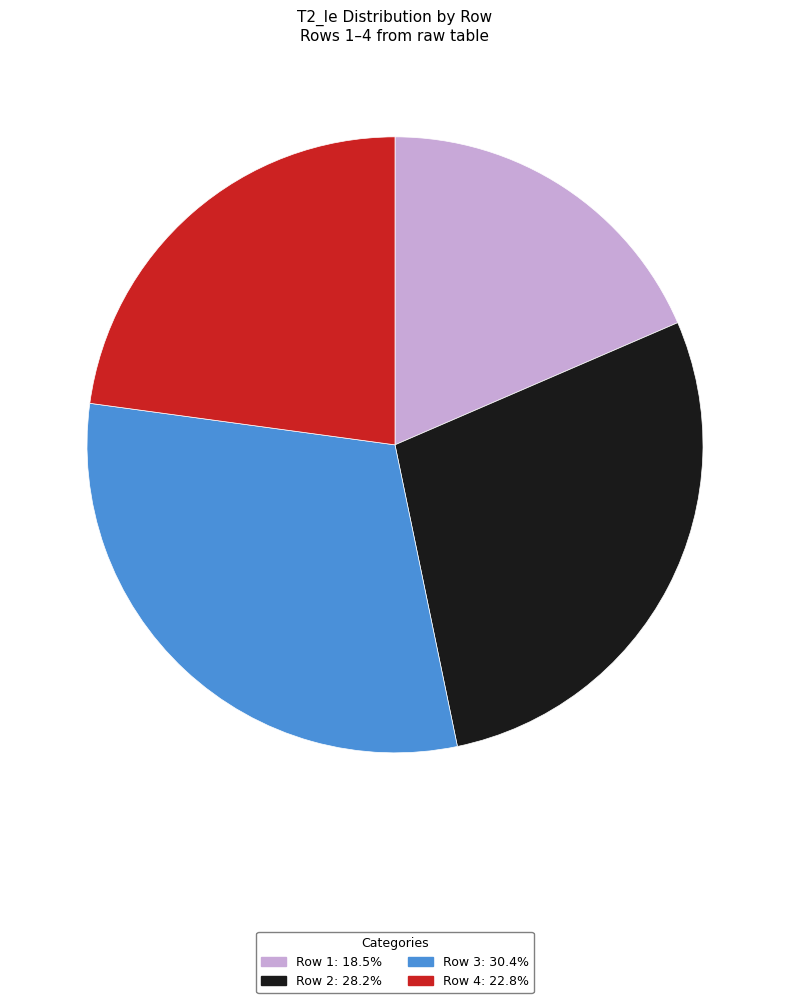

Which slice is the largest?

Row 3